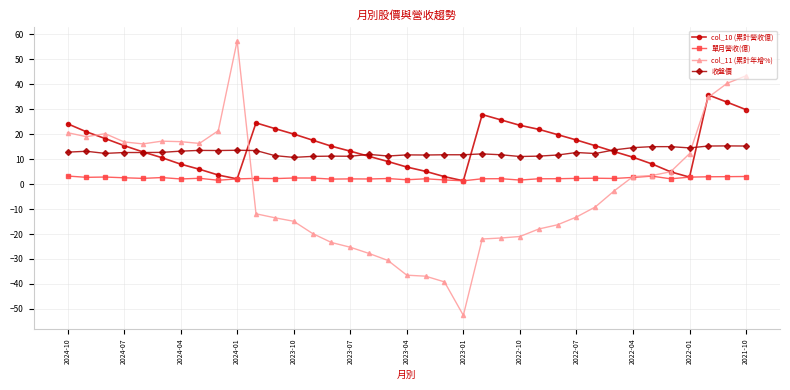

What is the highest value of the col_11 (累計年增%) series?

57.4